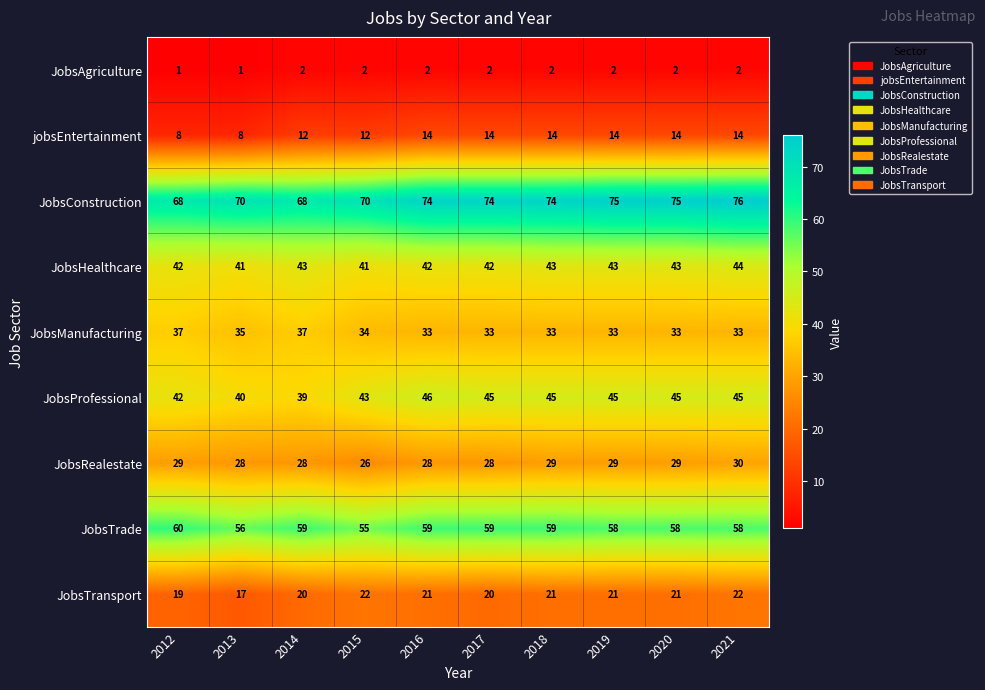

Which series has the largest range (max minus min)?

JobsConstruction